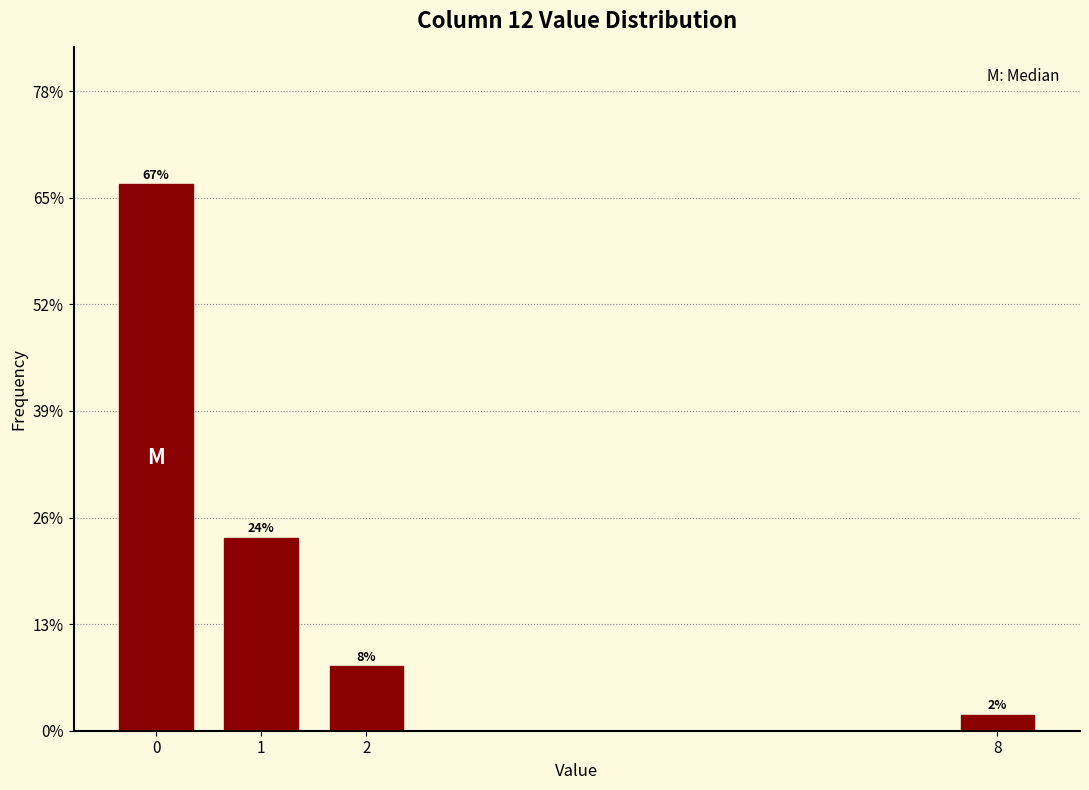

True or false: the data shows 3.2 at 2.

False